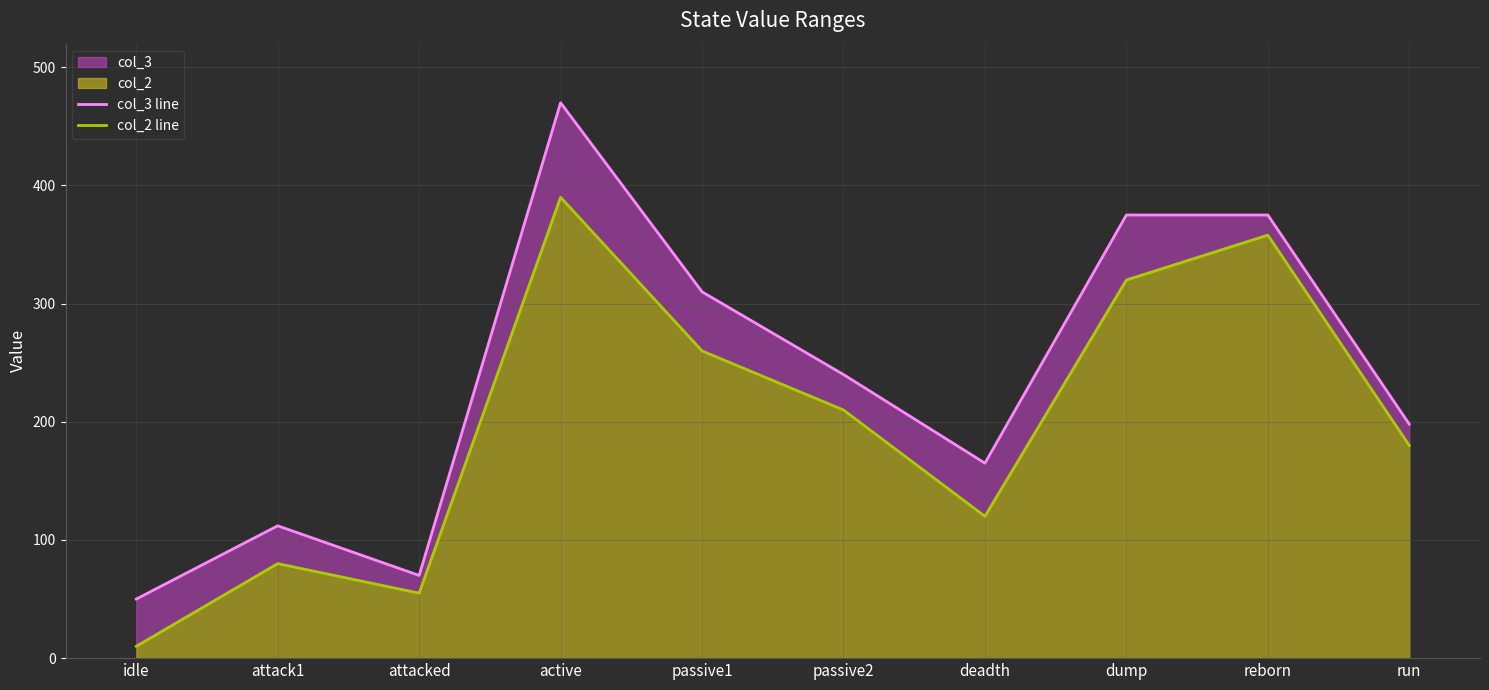

List the series in order of their peak value, lowest first.

col_2 line, col_3 line